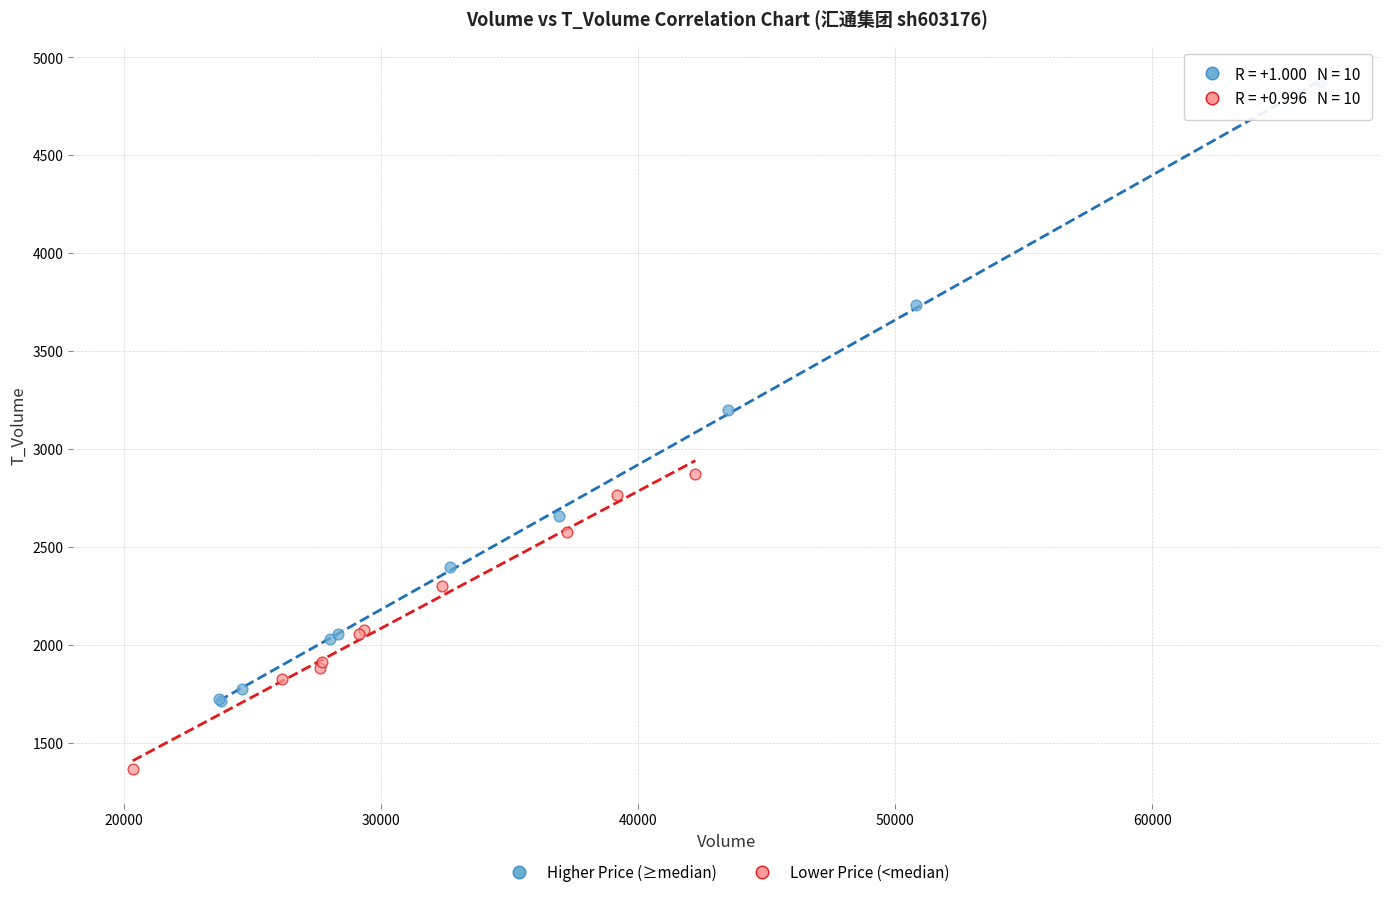

What are all the series names shown in the legend?

Higher Price (≥median), Lower Price (<median)